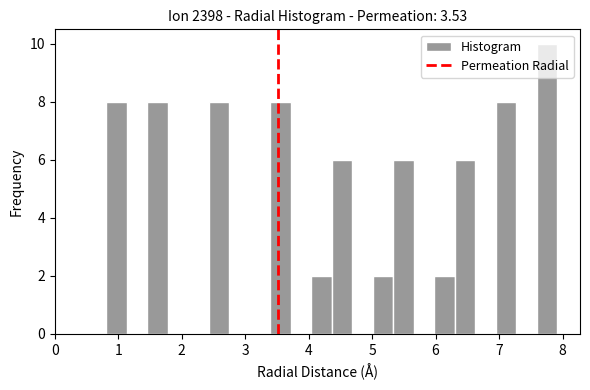

Around what value on the x-axis is the tallest bar? Give the approximate position of its centre, as read against the axis.

7.8